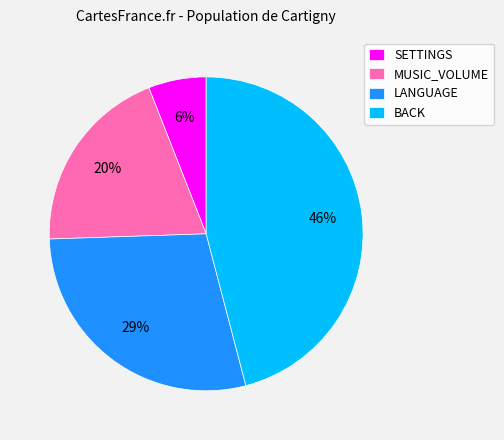

Which category has the biggest portion of the pie?

BACK